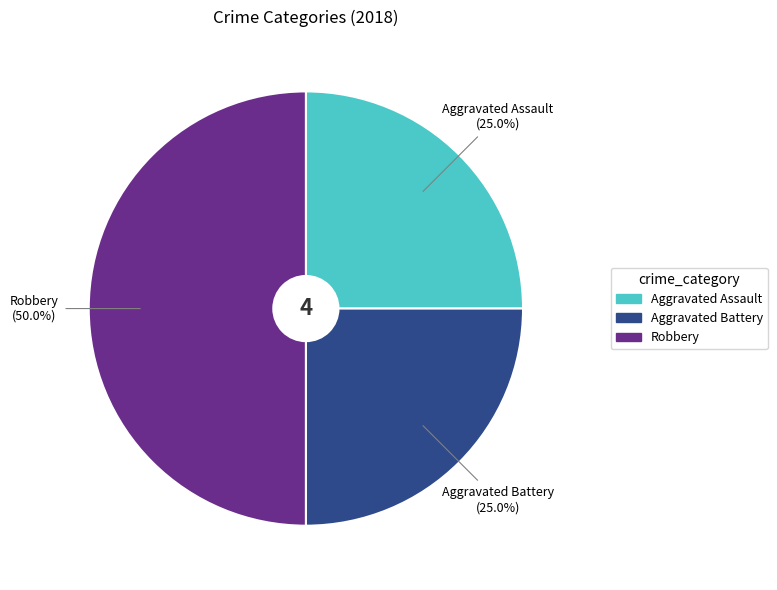

How many segments does this pie chart have?

3